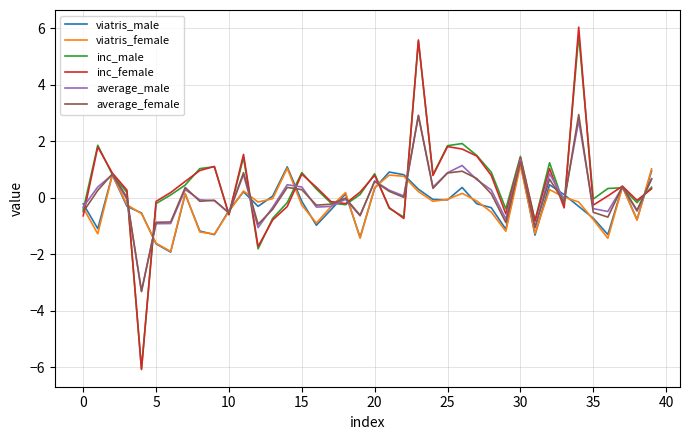

What is the maximum value for viatris_female?

1.2